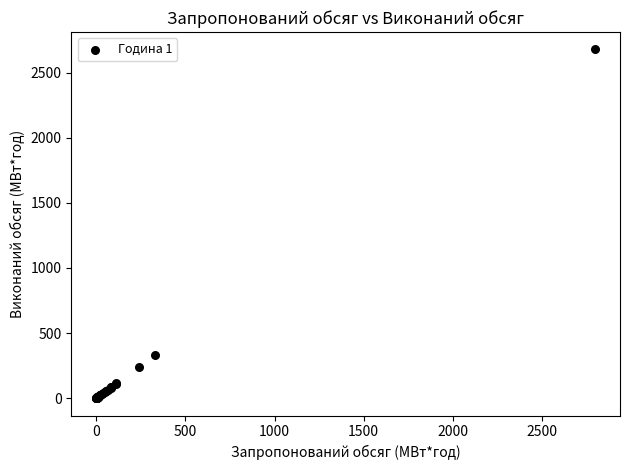

What Y value in the scatter plot is closest to 1338?

331.0